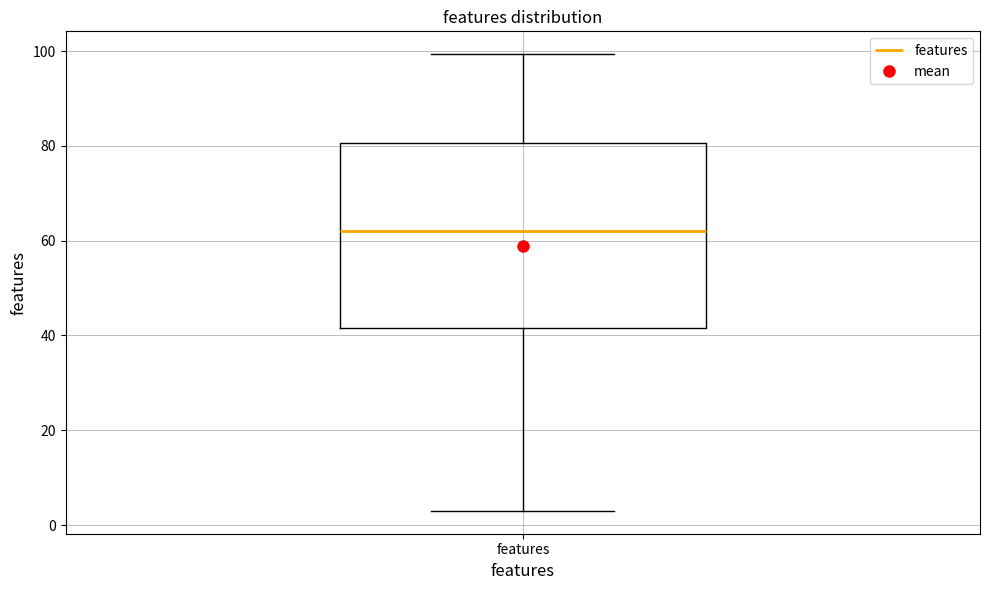

Read this box plot against the y-axis: the position of the median line, the range covered by the box, and the ends of both whiskers. The values are not printed on the chart, so give them approximately, as read against the axis.

median 62, box 42 to 80, whiskers 2 to 100